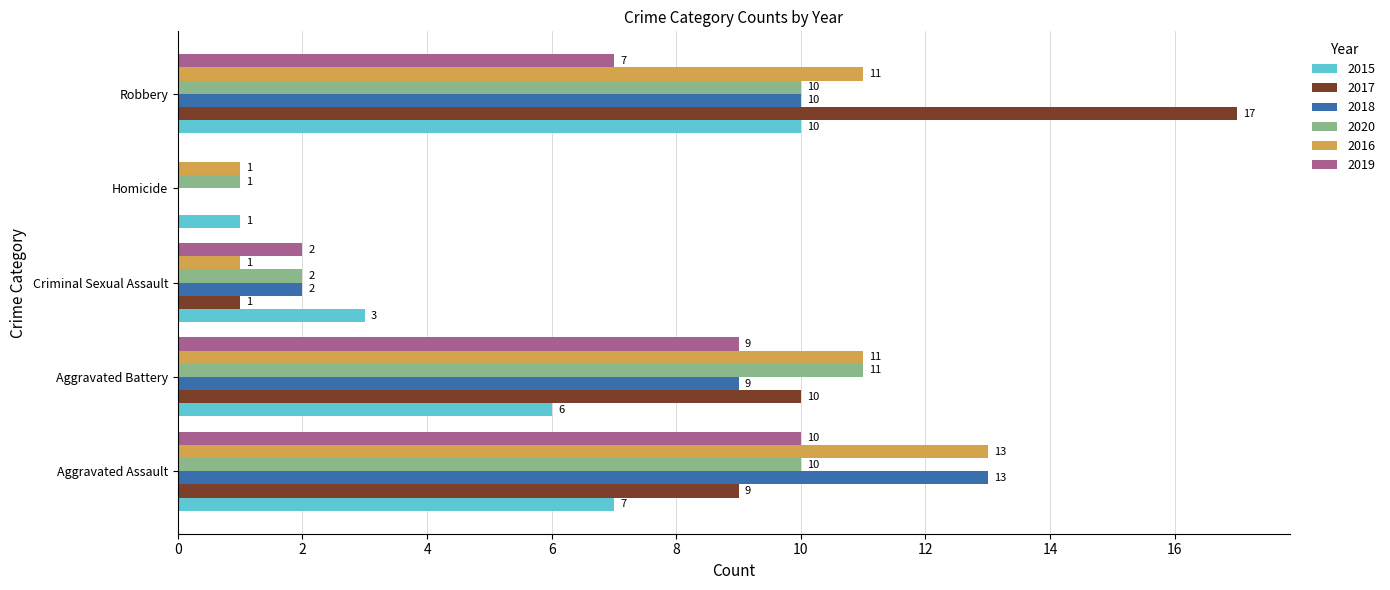

Which series changed the most between Homicide and Robbery?

2017